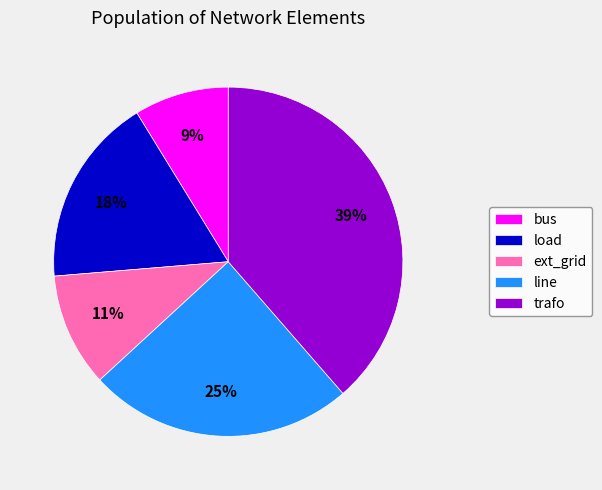

Does bus represent more than half of the total?

No